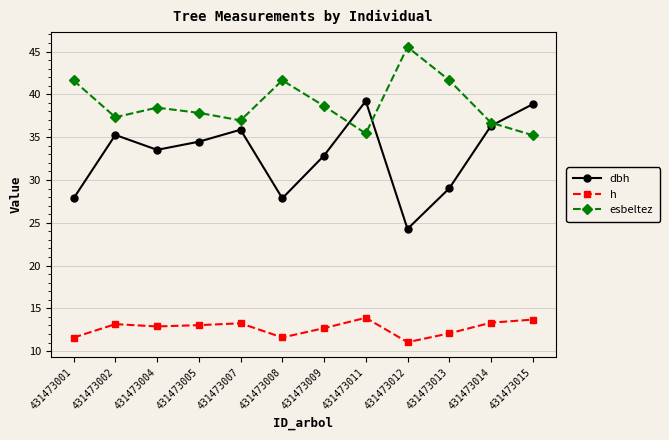

Which series has the largest range (max minus min)?

dbh